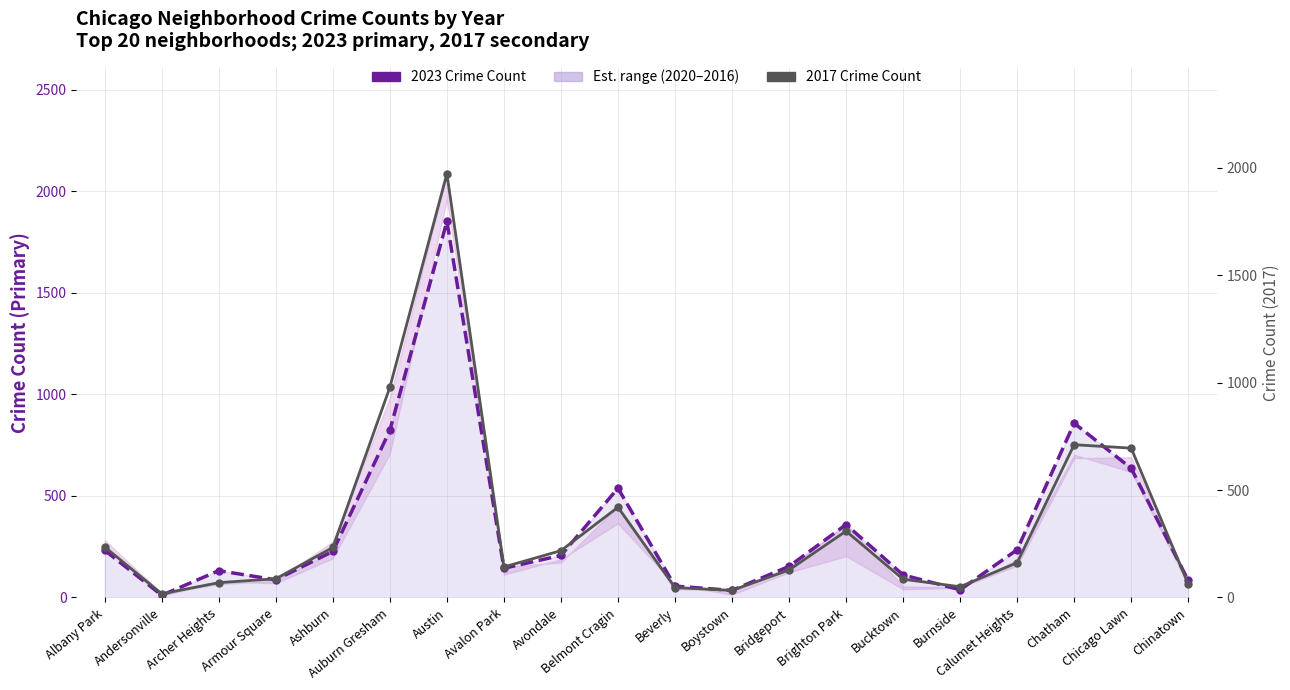

At which label is 2017 Crime Count closest to 994?

Auburn Gresham